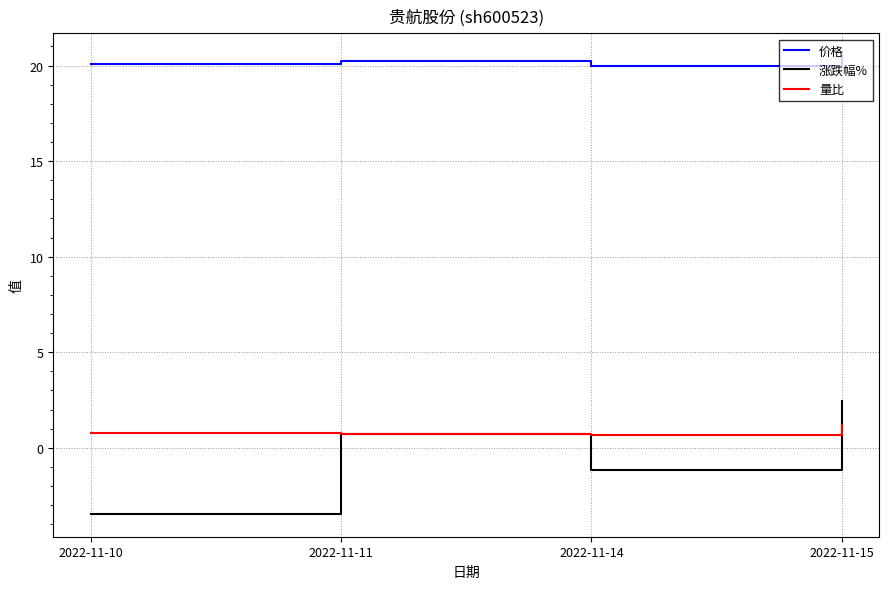

Which series has the widest spread of values?

涨跌幅%